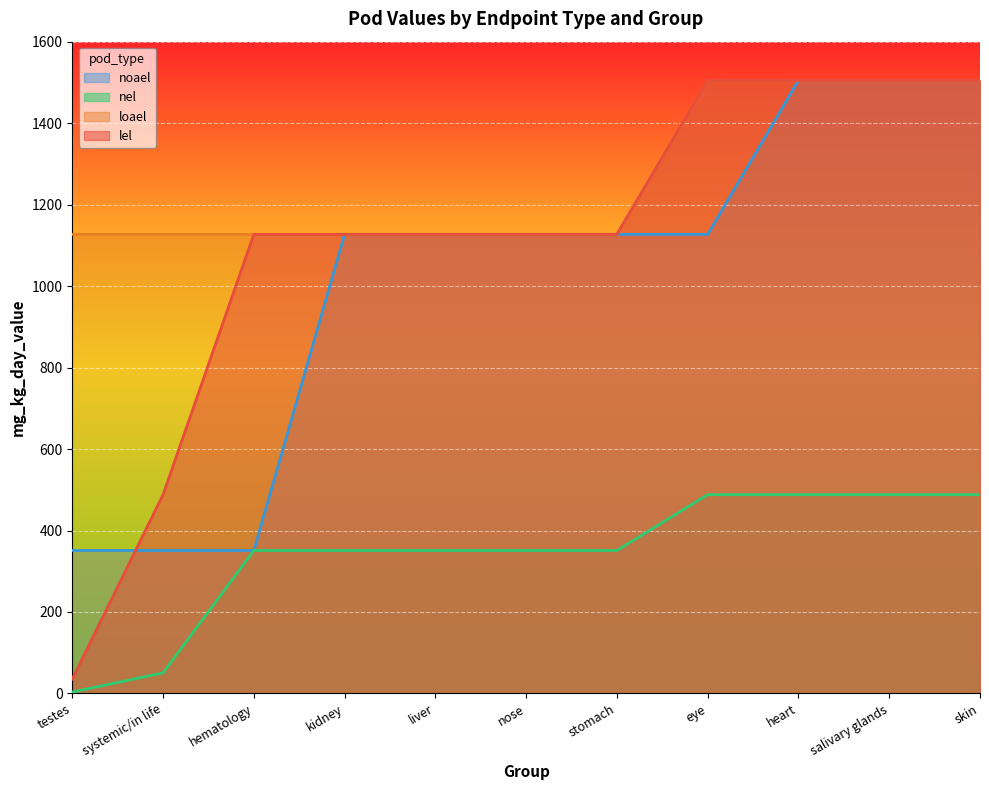

Is it true that noael equals 1127.0 at stomach?

True